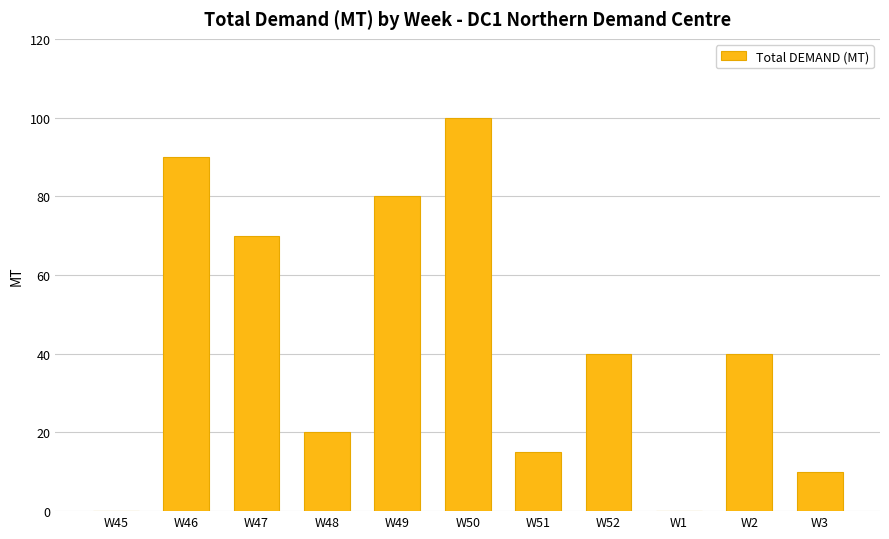

Between W48 and W3, which is larger?

W48